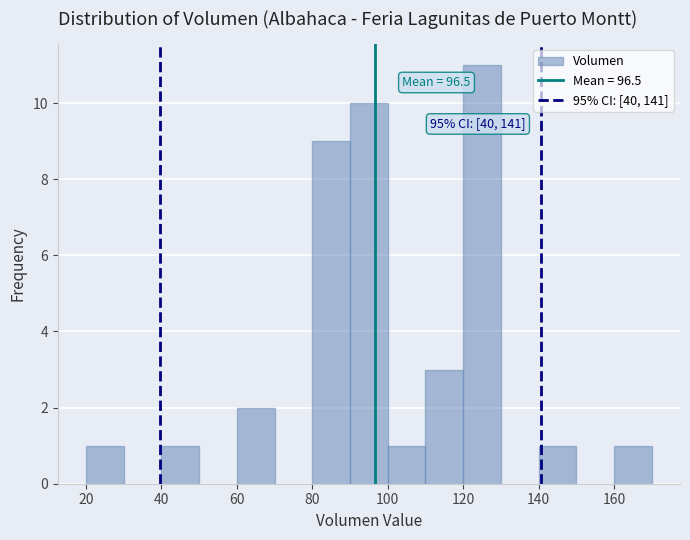

Which range on the x-axis has the tallest bar?

120 to 130